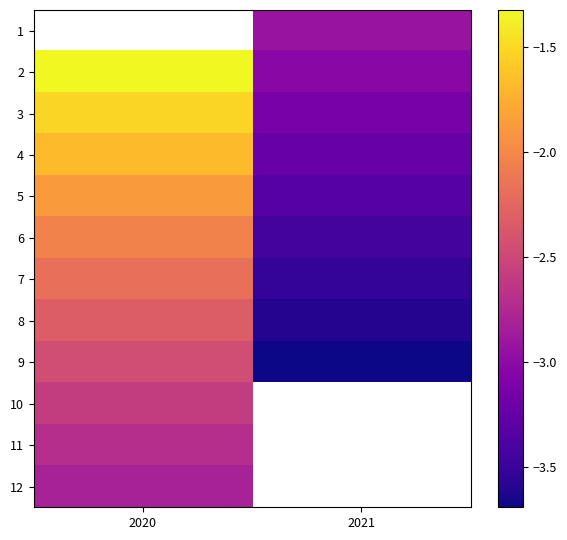

True or false: 7 has a value of -2.2 at 2020.

True